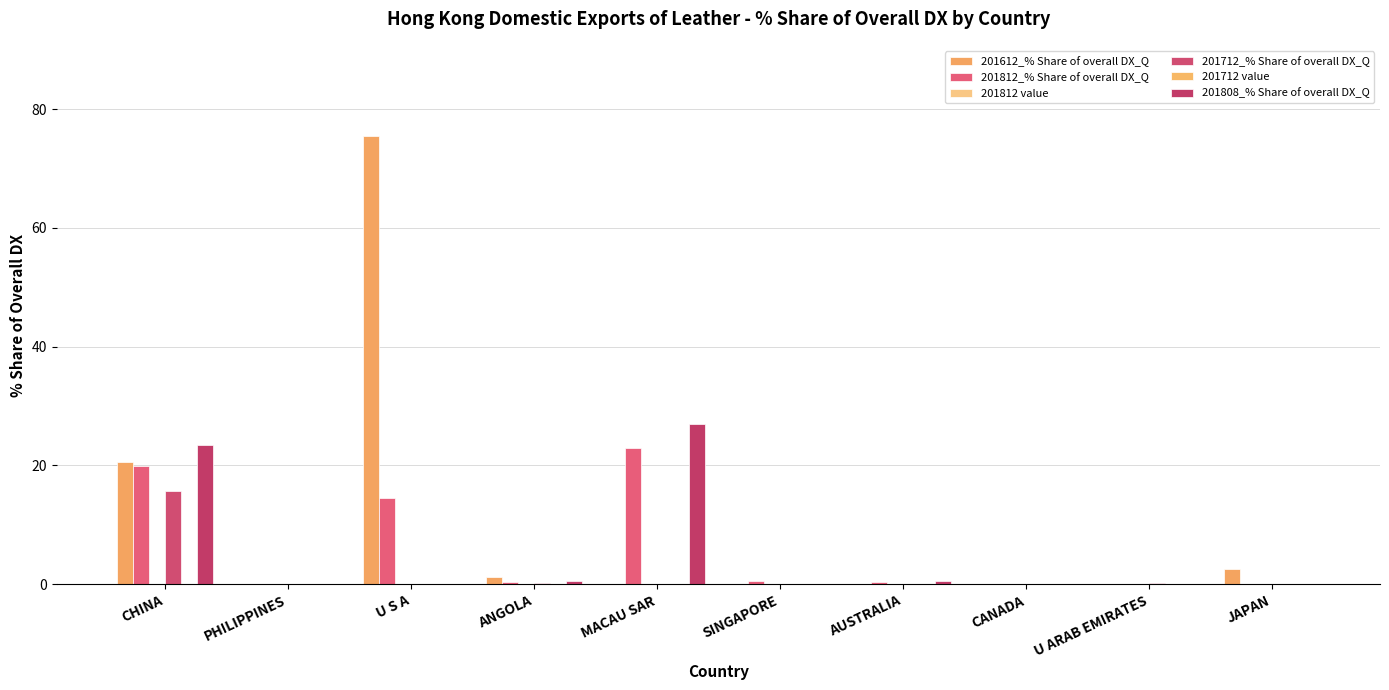

What is the label of the 1st bar from the left?

CHINA